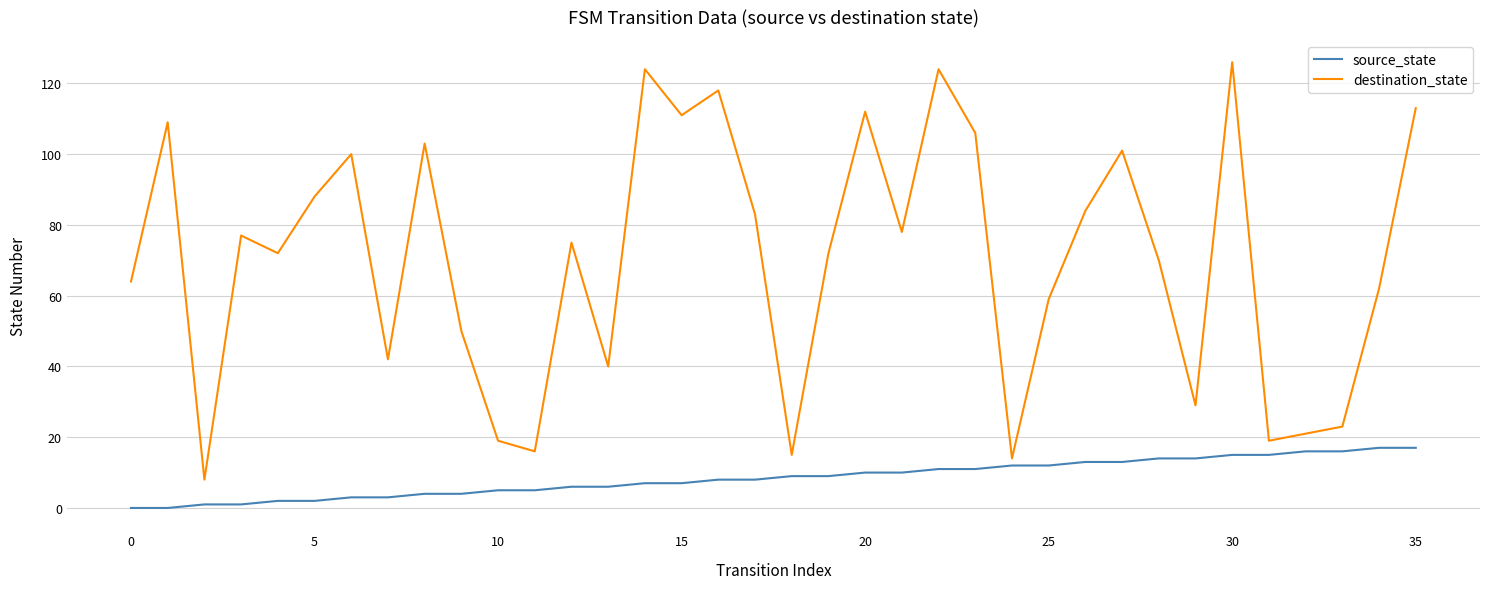

Which series has the largest total across all categories?

destination_state